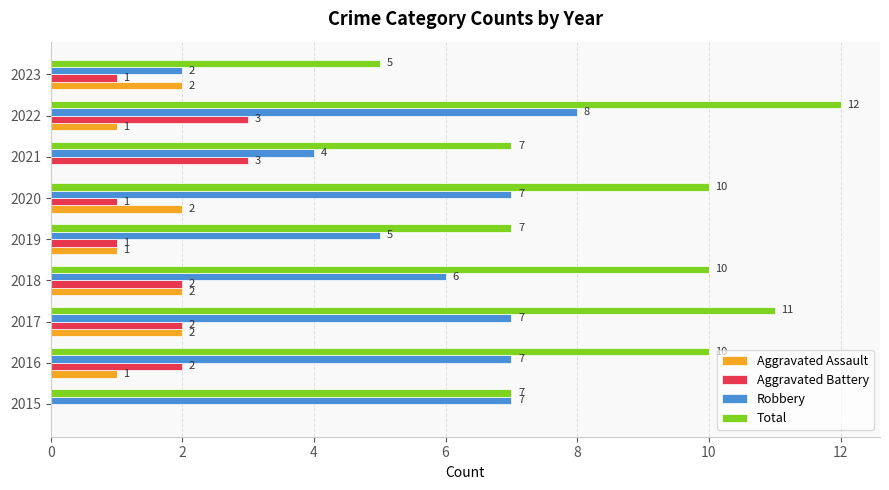

What is the maximum value shown in the chart?

12